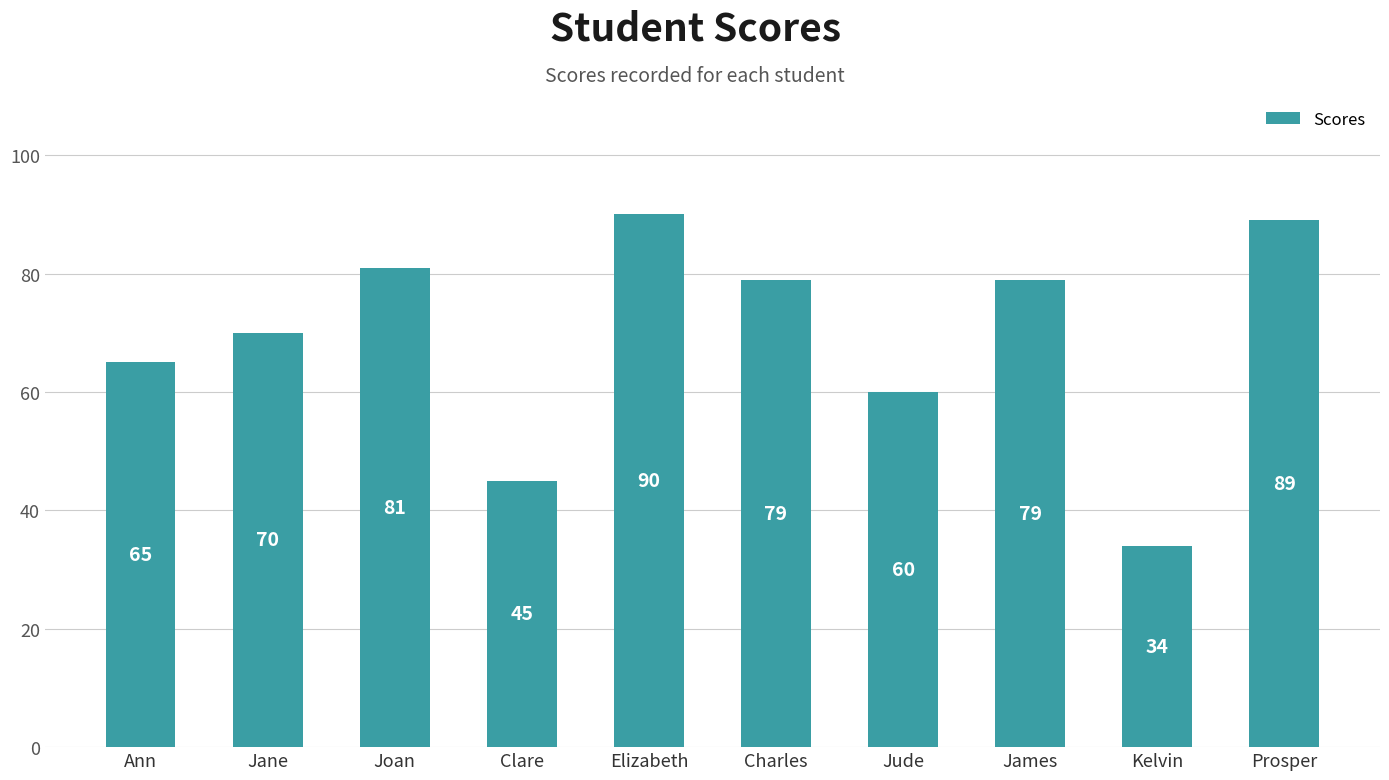

Count the number of data series in this chart.

1